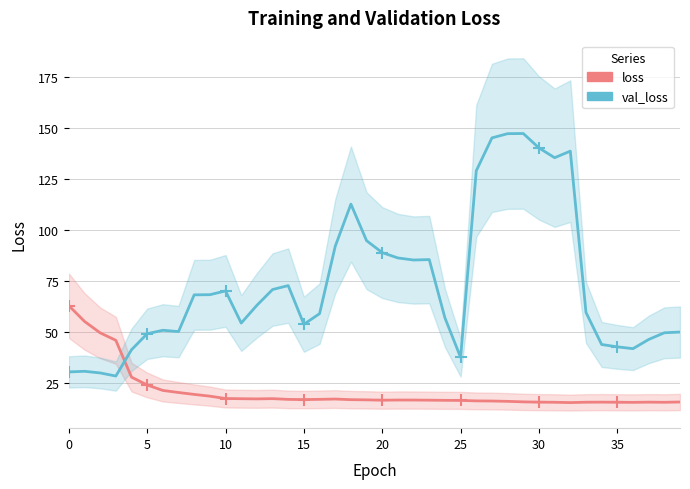

Which series has the largest total across all categories?

val_loss